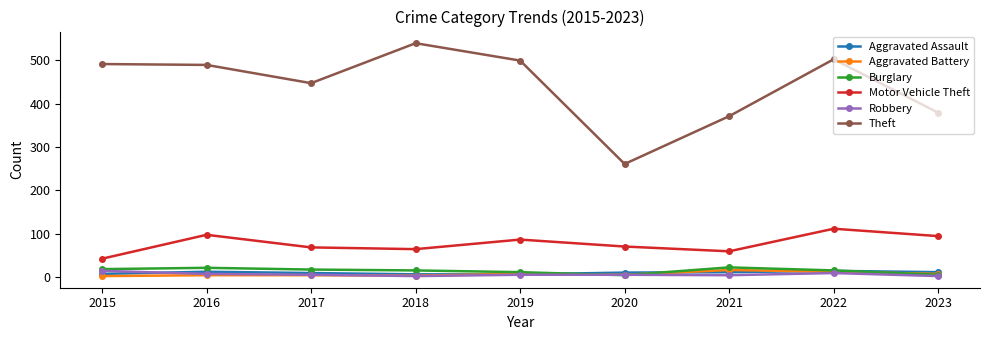

At how many categories does at least one series exceed 321?

8